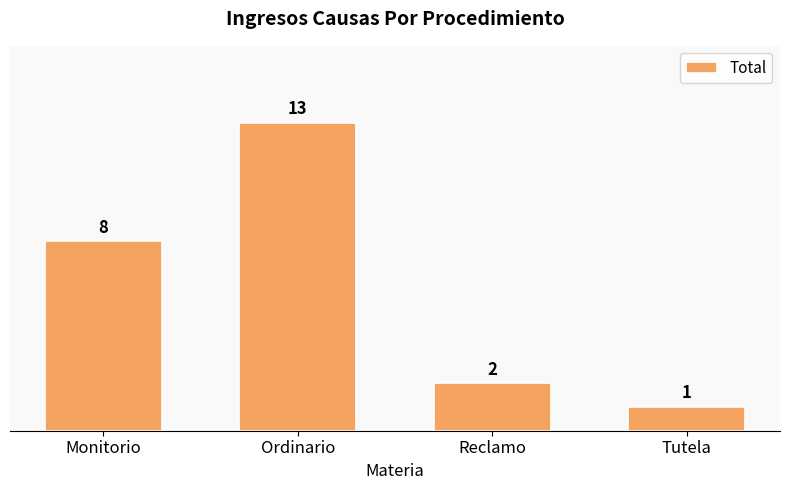

How many values are below 8?

2